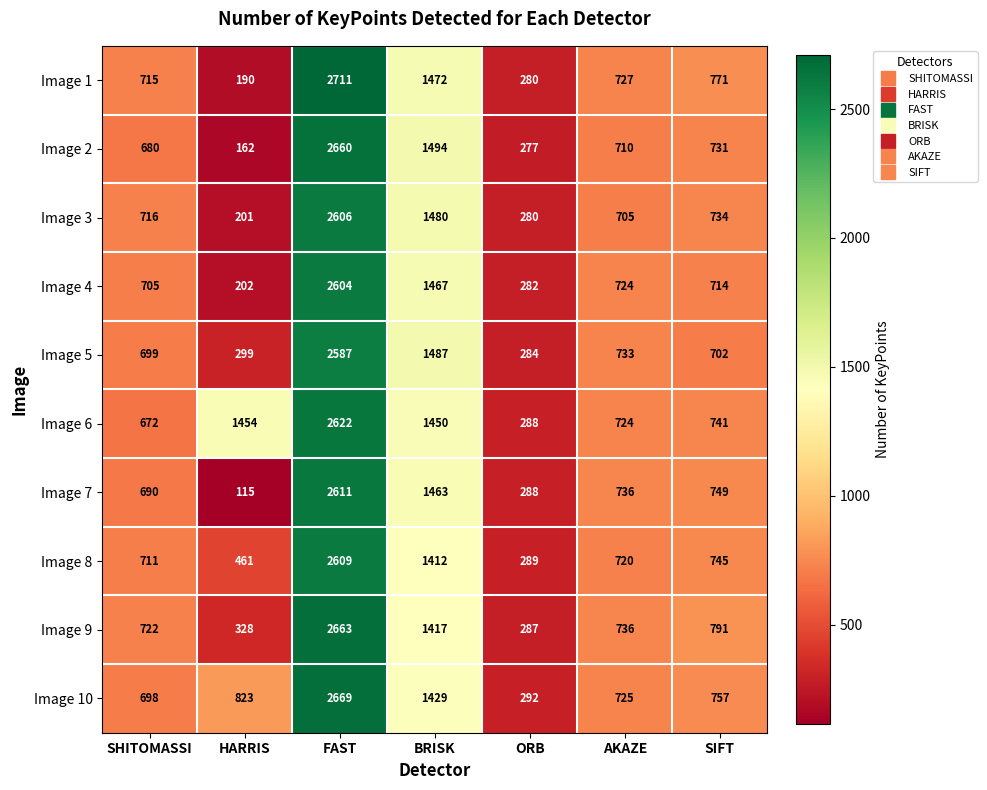

Which series has the largest total across all categories?

Image 6